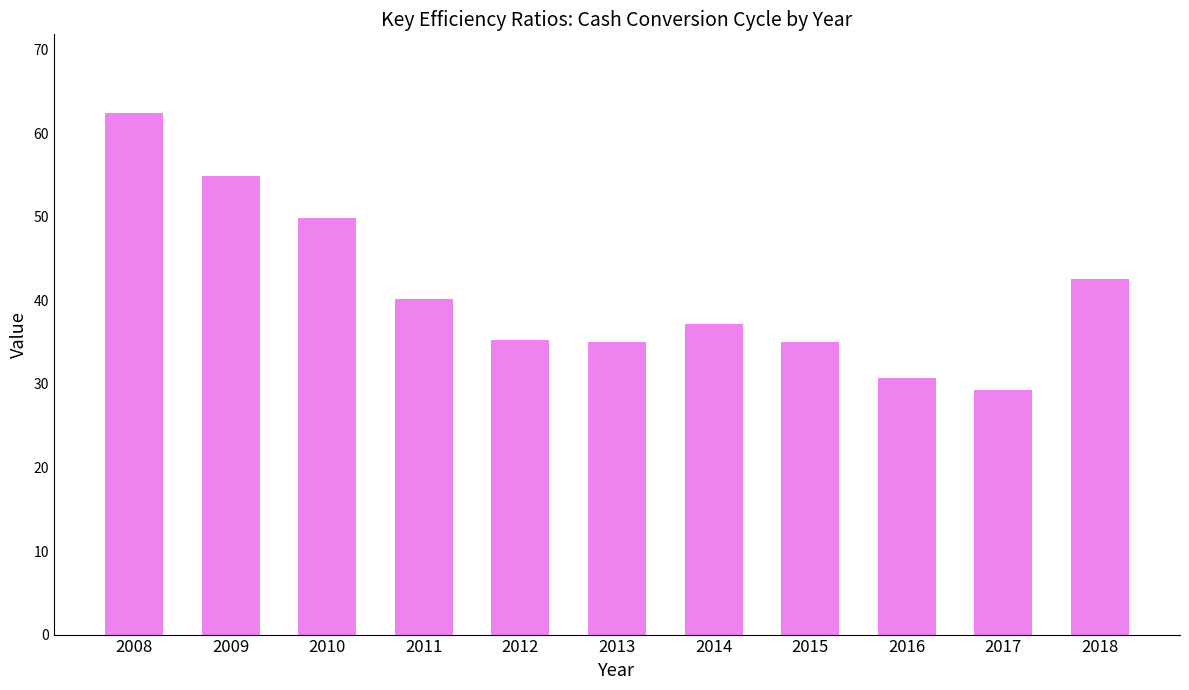

Where is the data nearest to the value 45?

2018